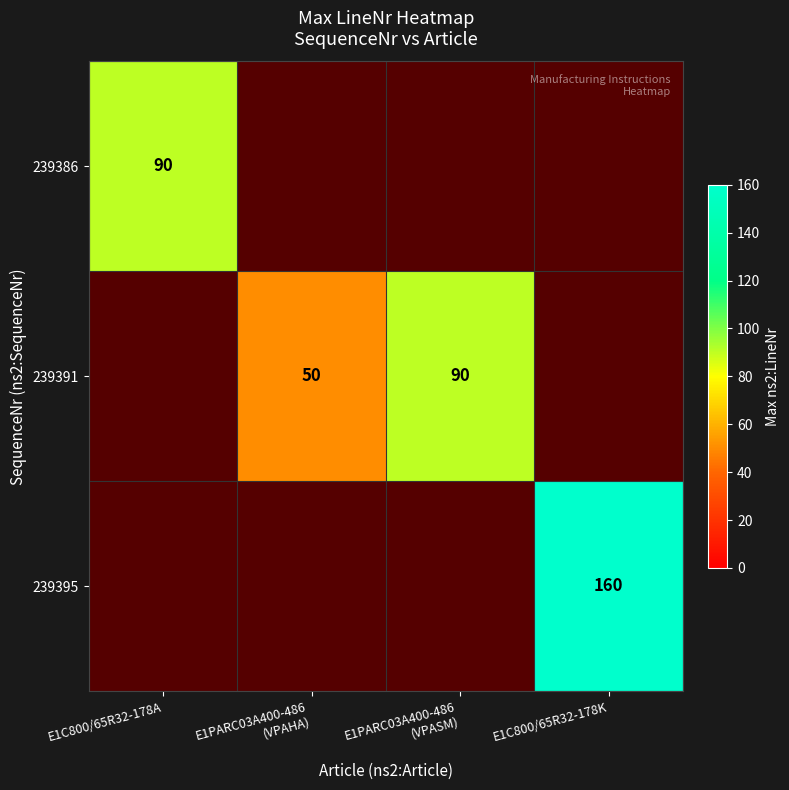

Is it true that 239395 equals 160 at E1C800/65R32-178K?

True